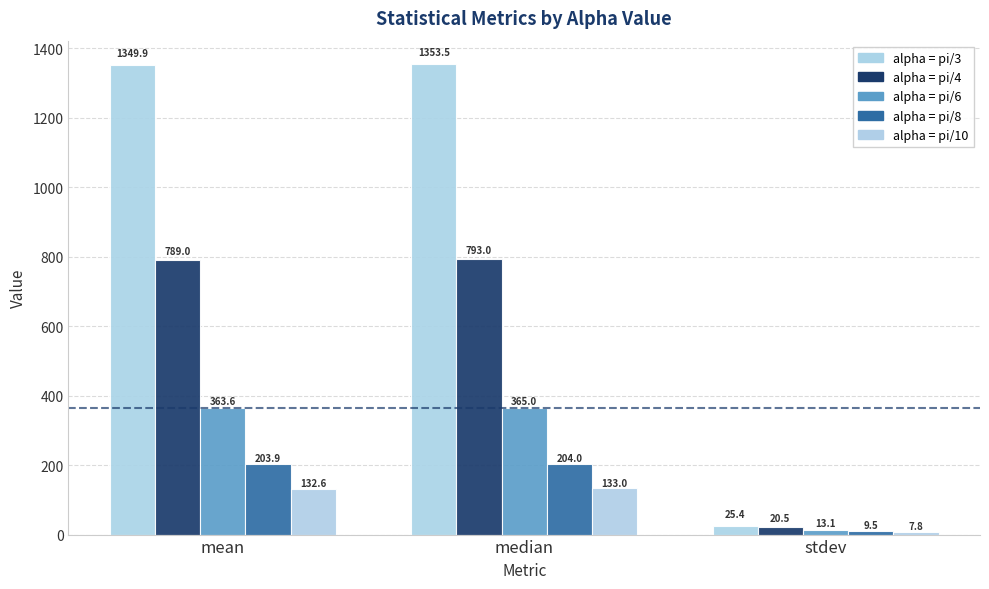

Which label corresponds to the largest value in the chart?

median